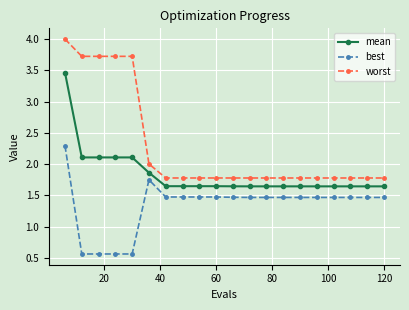

At how many categories does at least one series exceed 0?

20